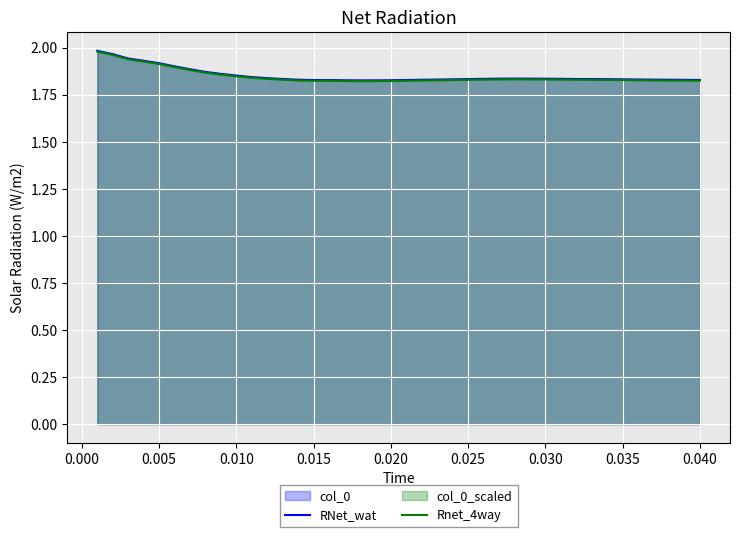

True or false: RNet_wat and Rnet_4way cross at least once.

False